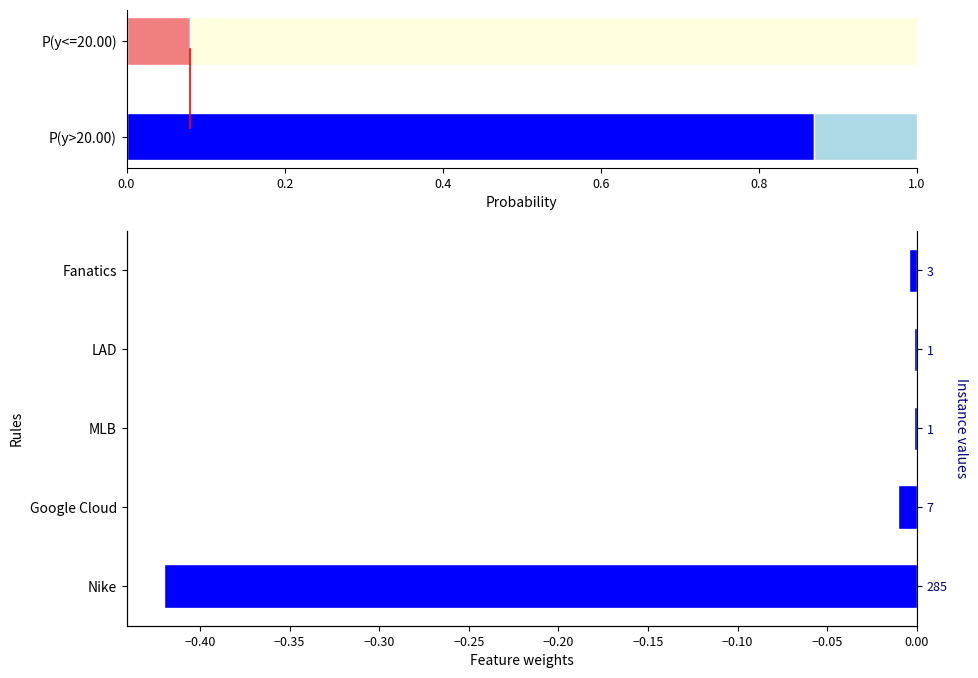

Are the bars horizontal?

Yes